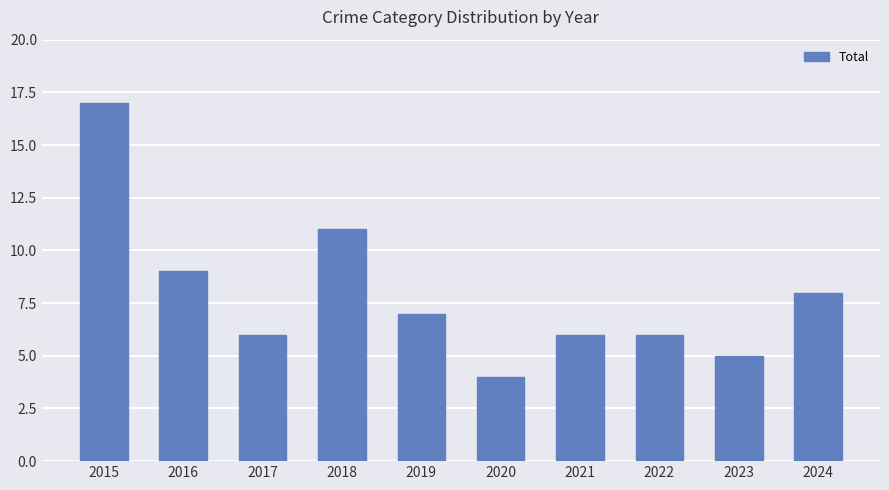

What is the change in value from 2019 to 2021?

-1